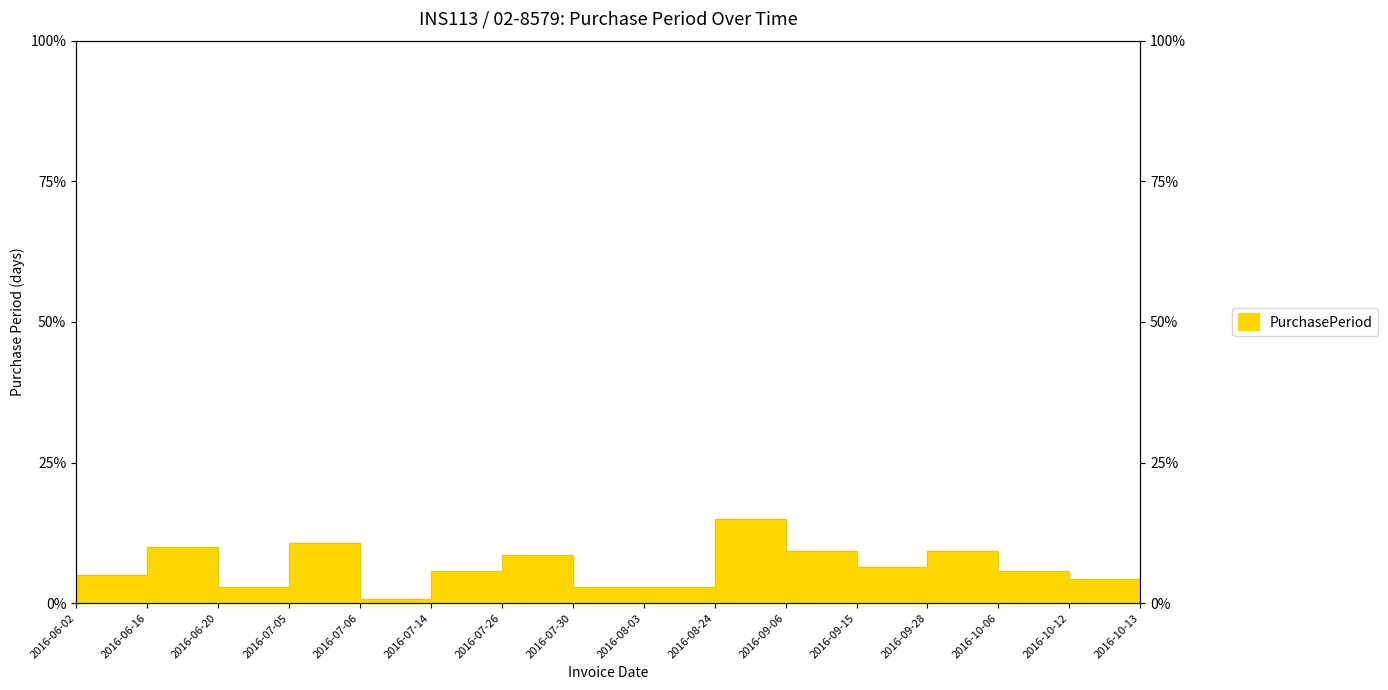

True or false: there are more than 2 points higher than both neighbors.

True